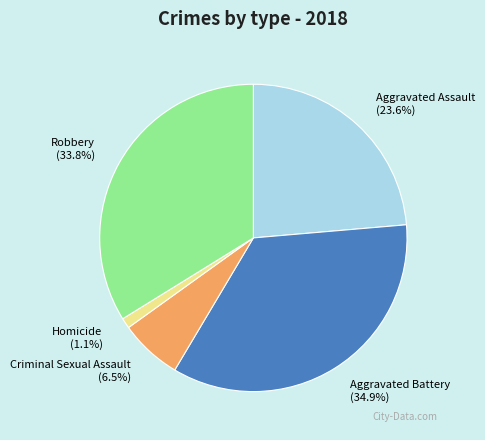

Rank the categories by value from lowest to highest.

Homicide, Criminal Sexual Assault, Aggravated Assault, Robbery, Aggravated Battery